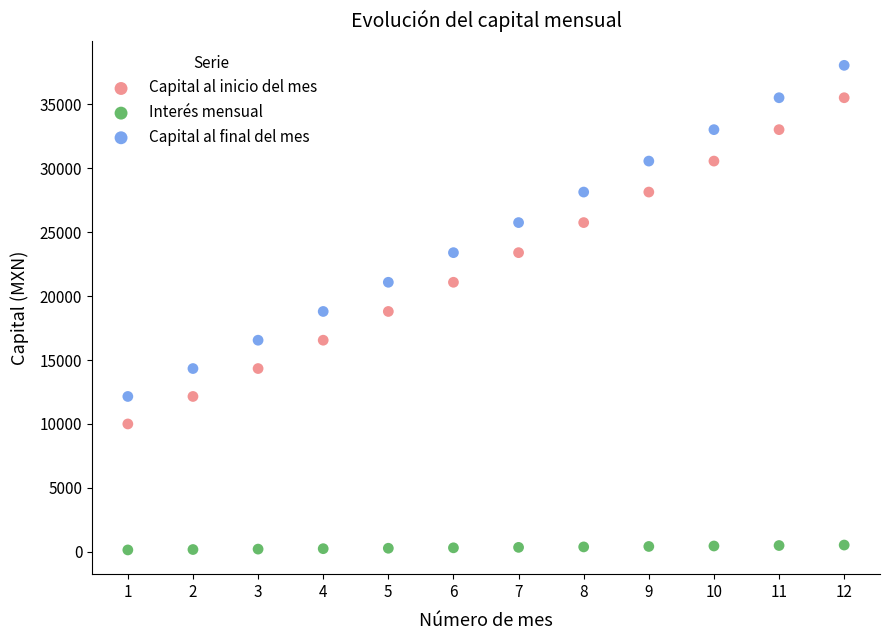

Which series contains the highest Y value?

Capital al final del mes